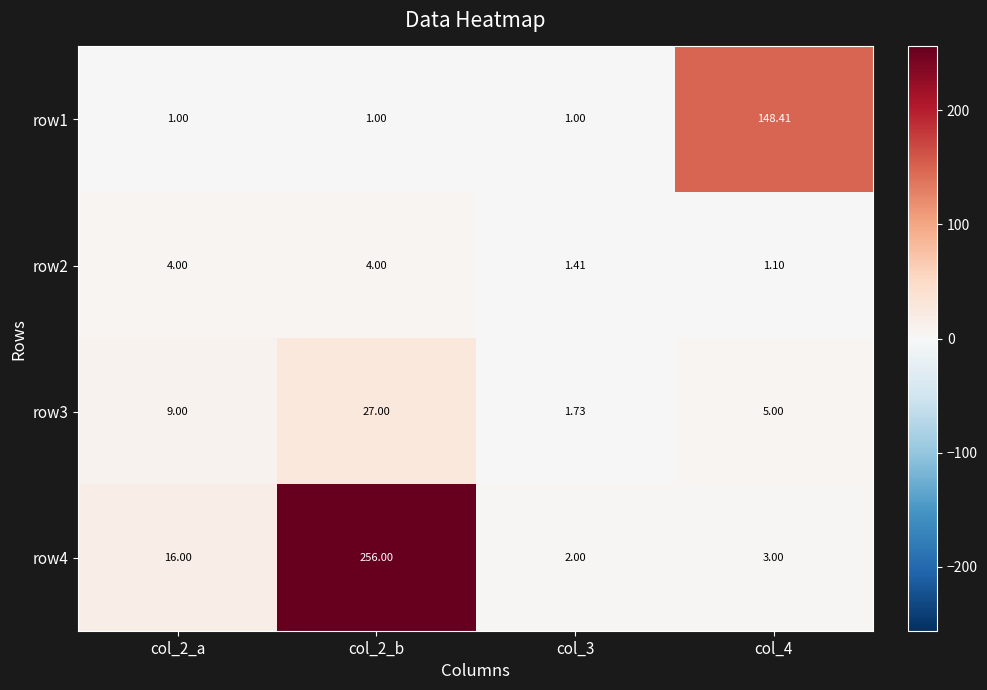

Which series has the largest total across all categories?

row4